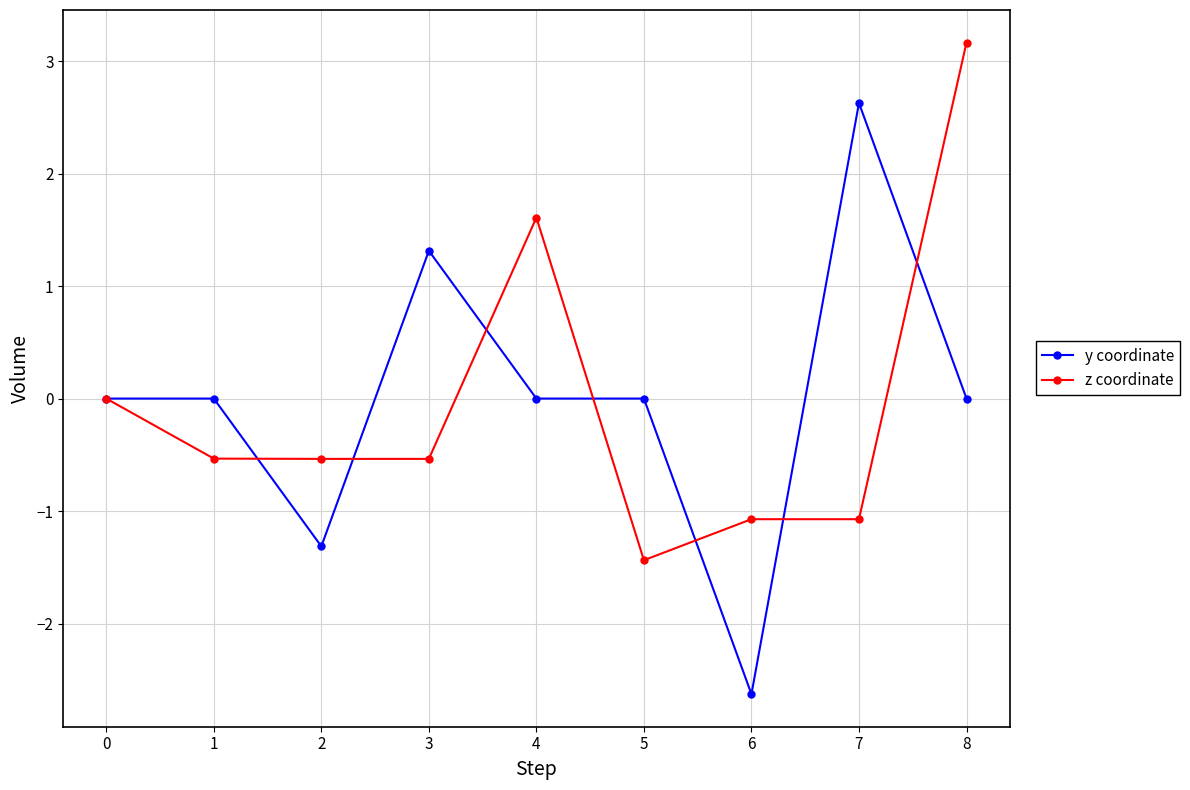

What is the value of the z coordinate point at the 2nd from the left?

-0.5